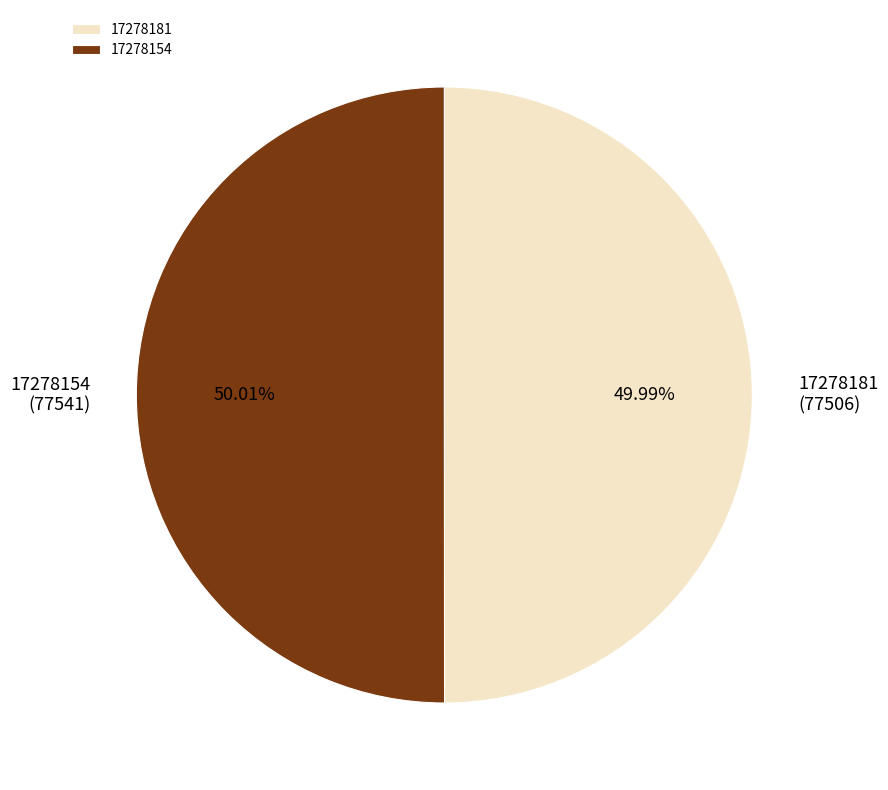

To the nearest percent, what percentage of the pie is 17278154?

50%